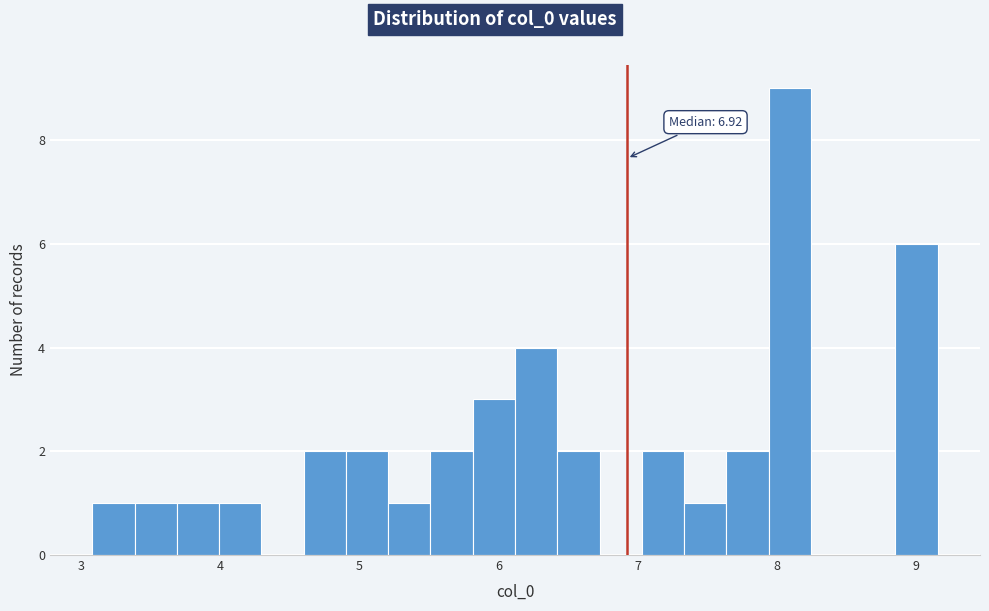

Read against the x-axis, roughly where is the centre of the tallest bar?

8.1